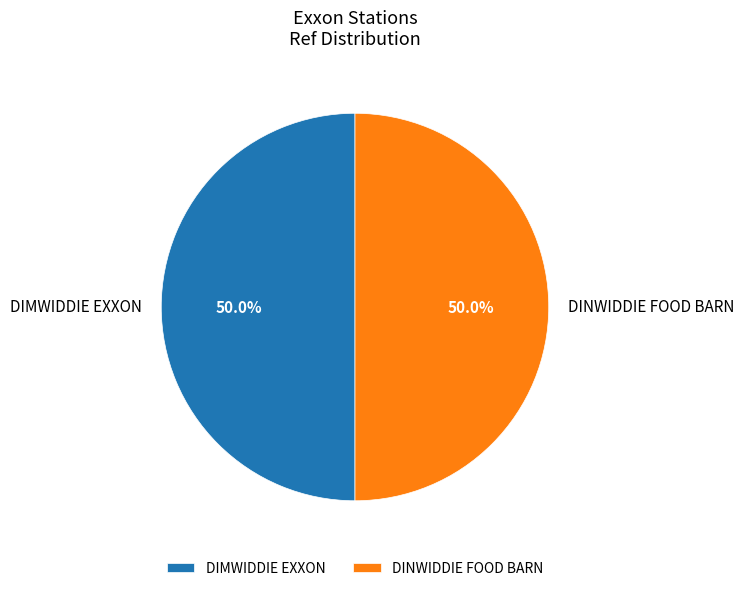

What portion of the pie excludes DINWIDDIE FOOD BARN?

50.0%